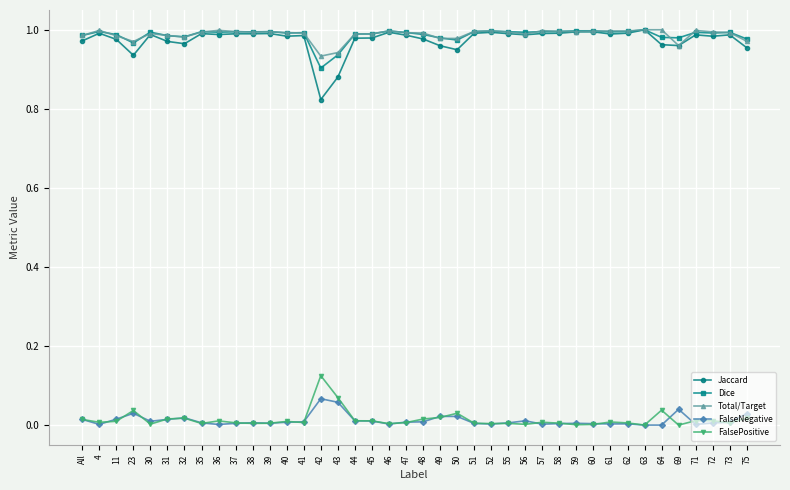

What is the total value across all series at 49?

3.0